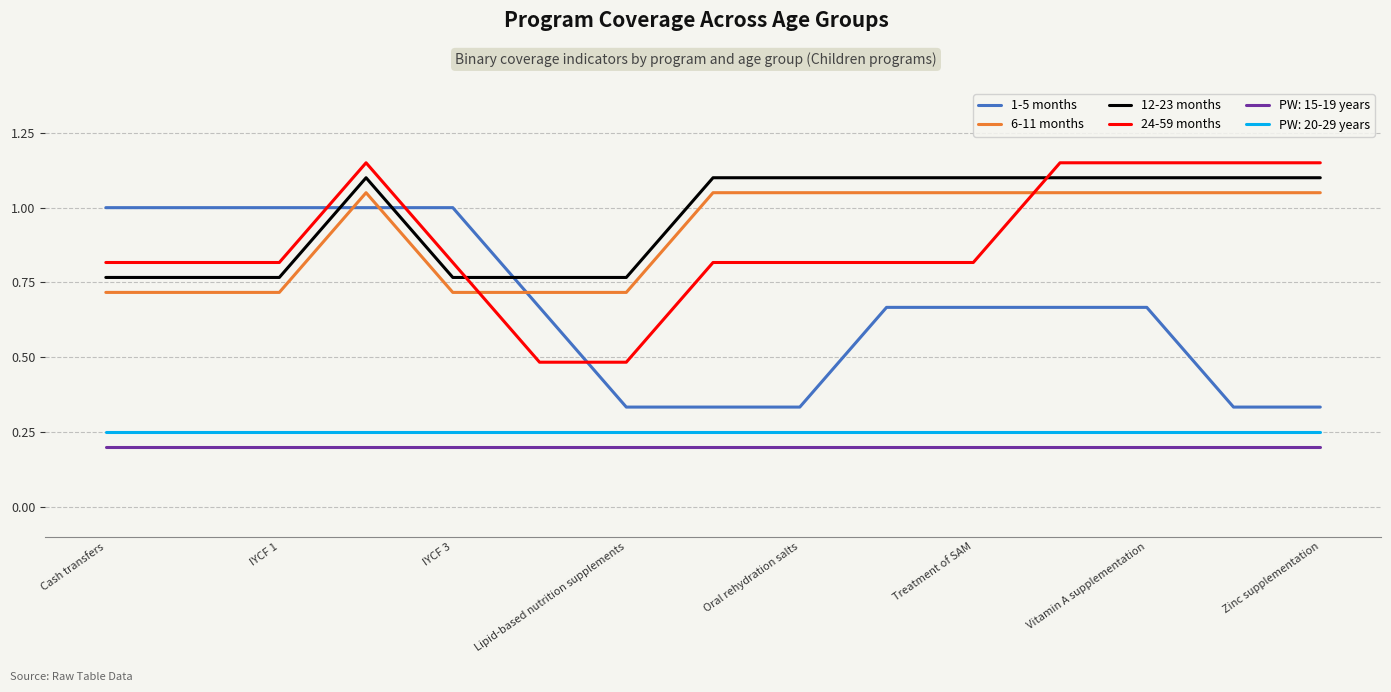

Does the chart have visible grid lines?

Yes